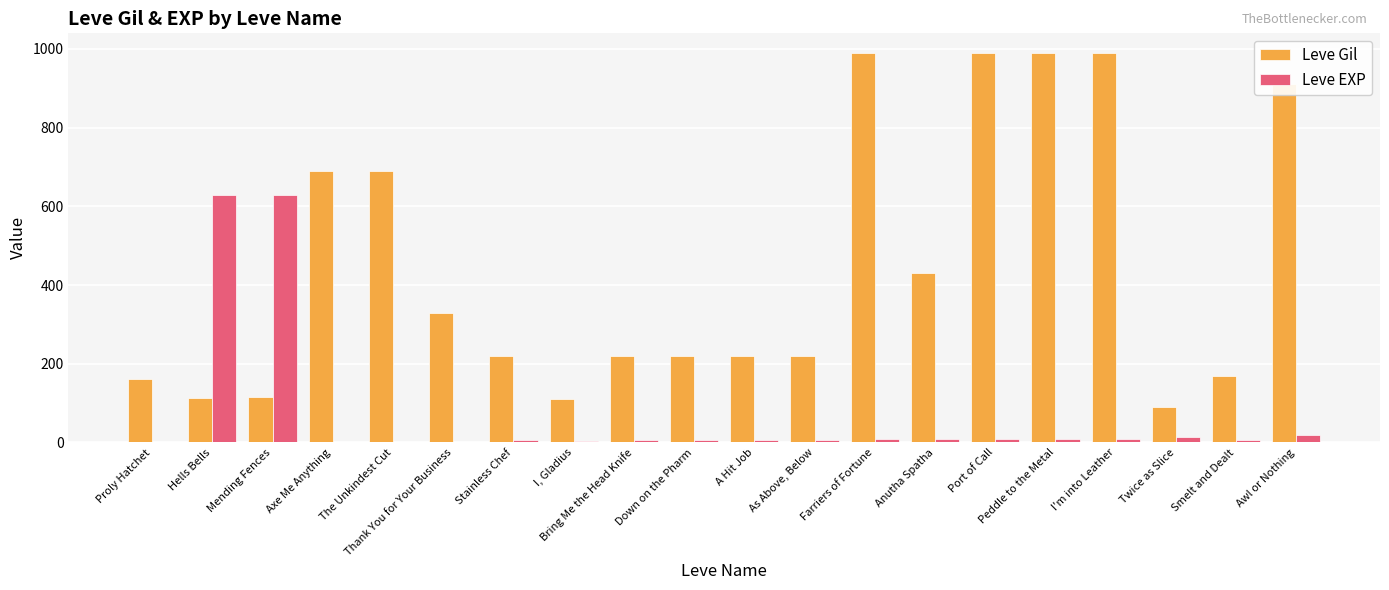

Does the chart contain stacked bars?

No